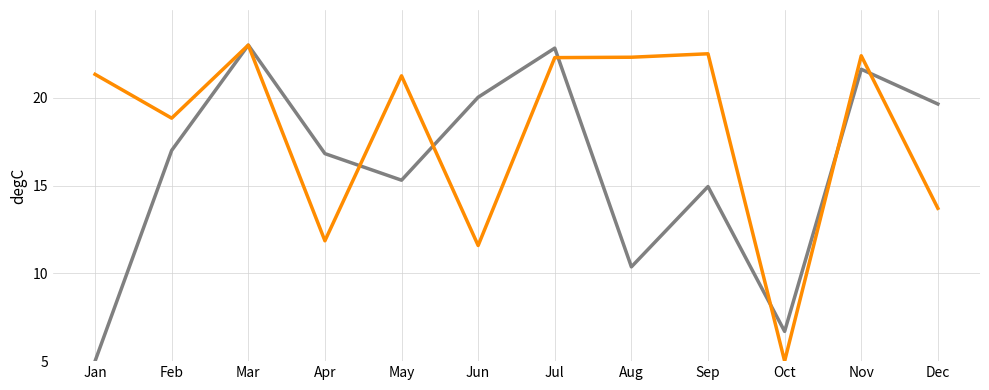

At which category is the sum across all series the highest?

Mar